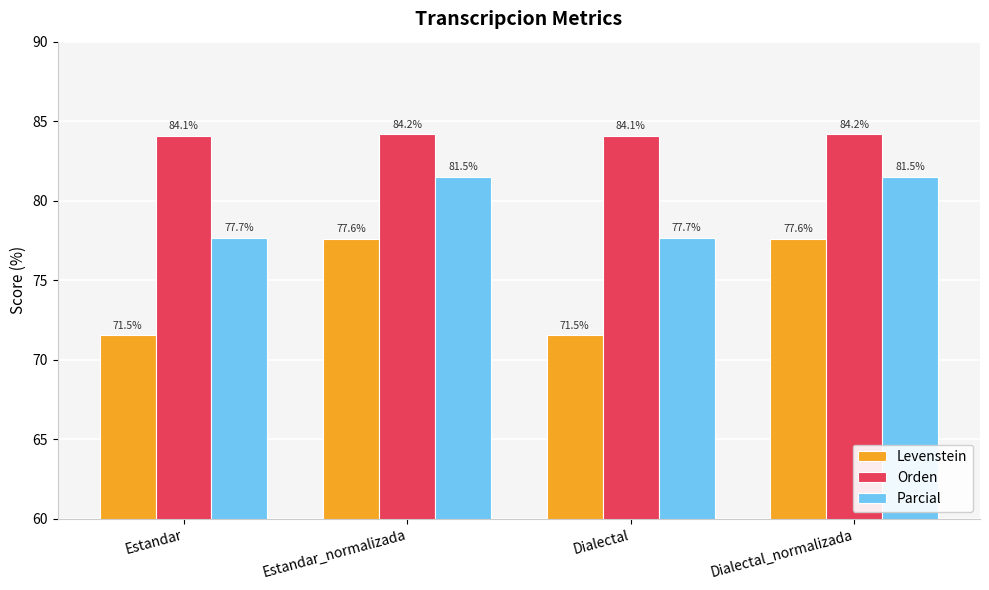

What is the greatest value displayed?

84.2